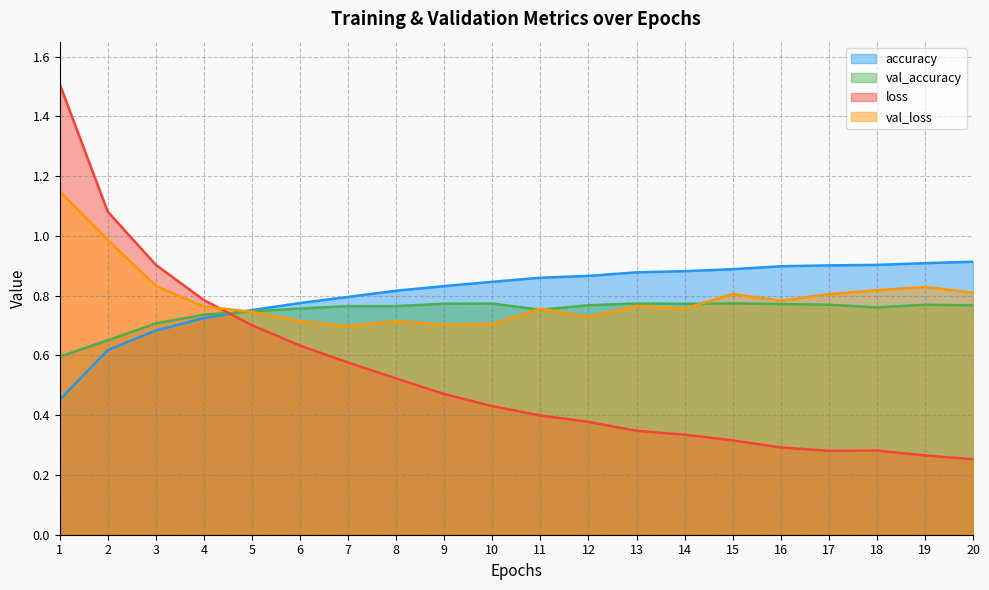

How many lines are shown in the chart?

4